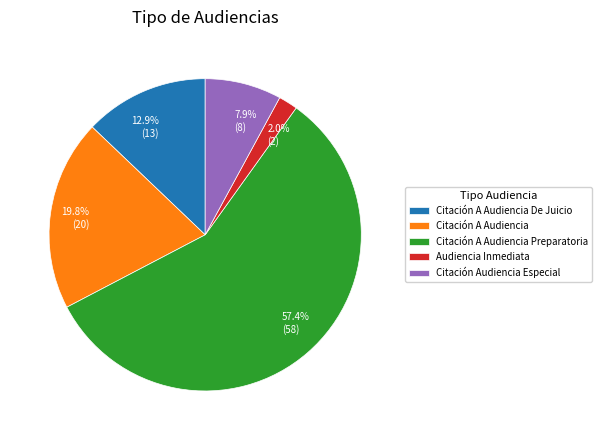

Does Citación Audiencia Especial represent more than half of the total?

No